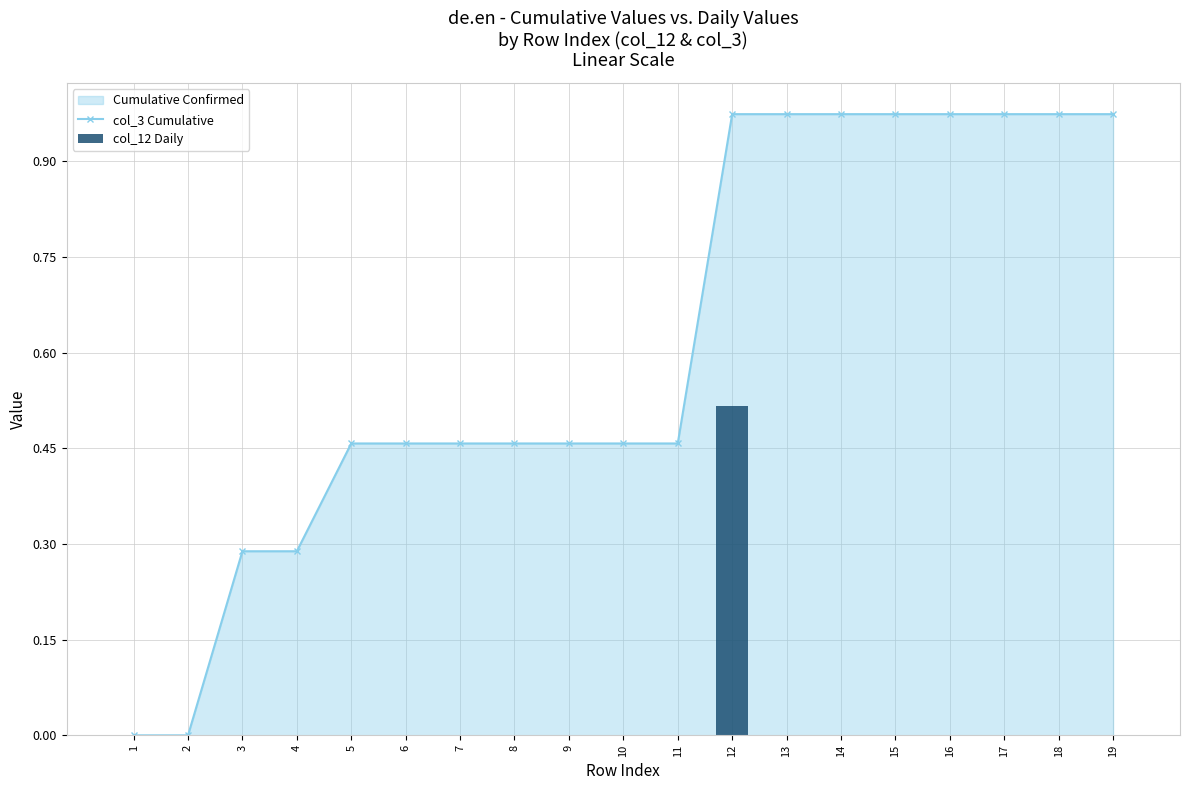

What is the greatest value displayed?

1.0